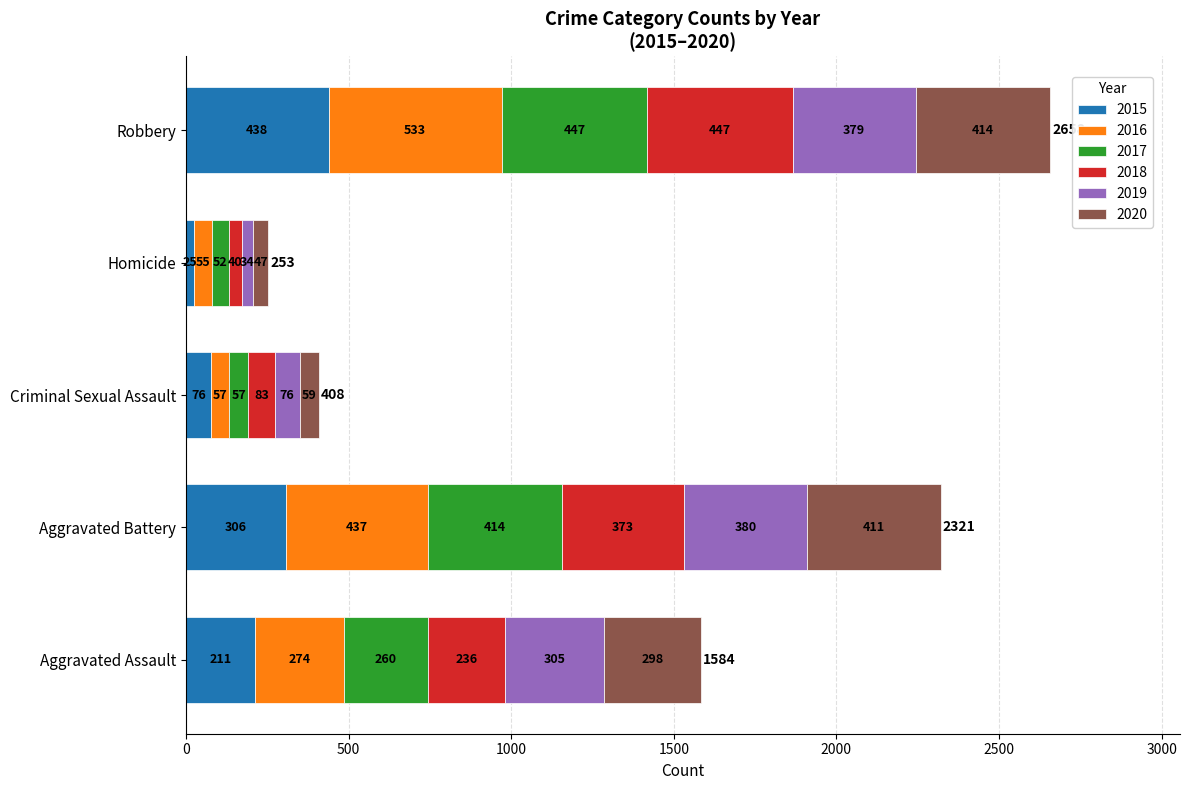

How many values in the 2015 series are below 211?

2